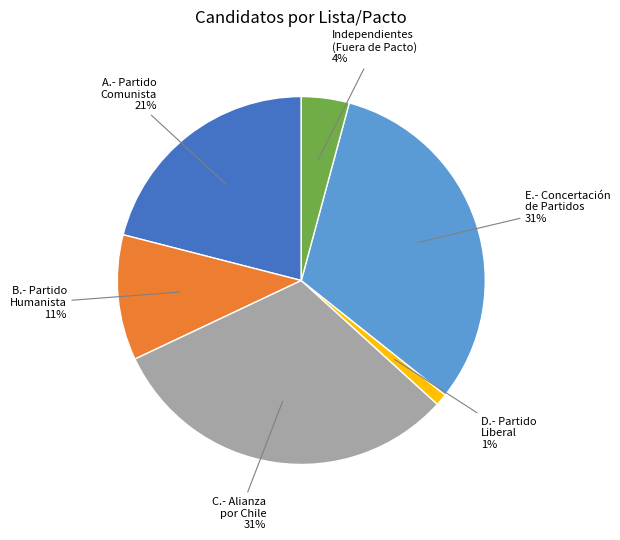

Does any single category account for the majority?

No